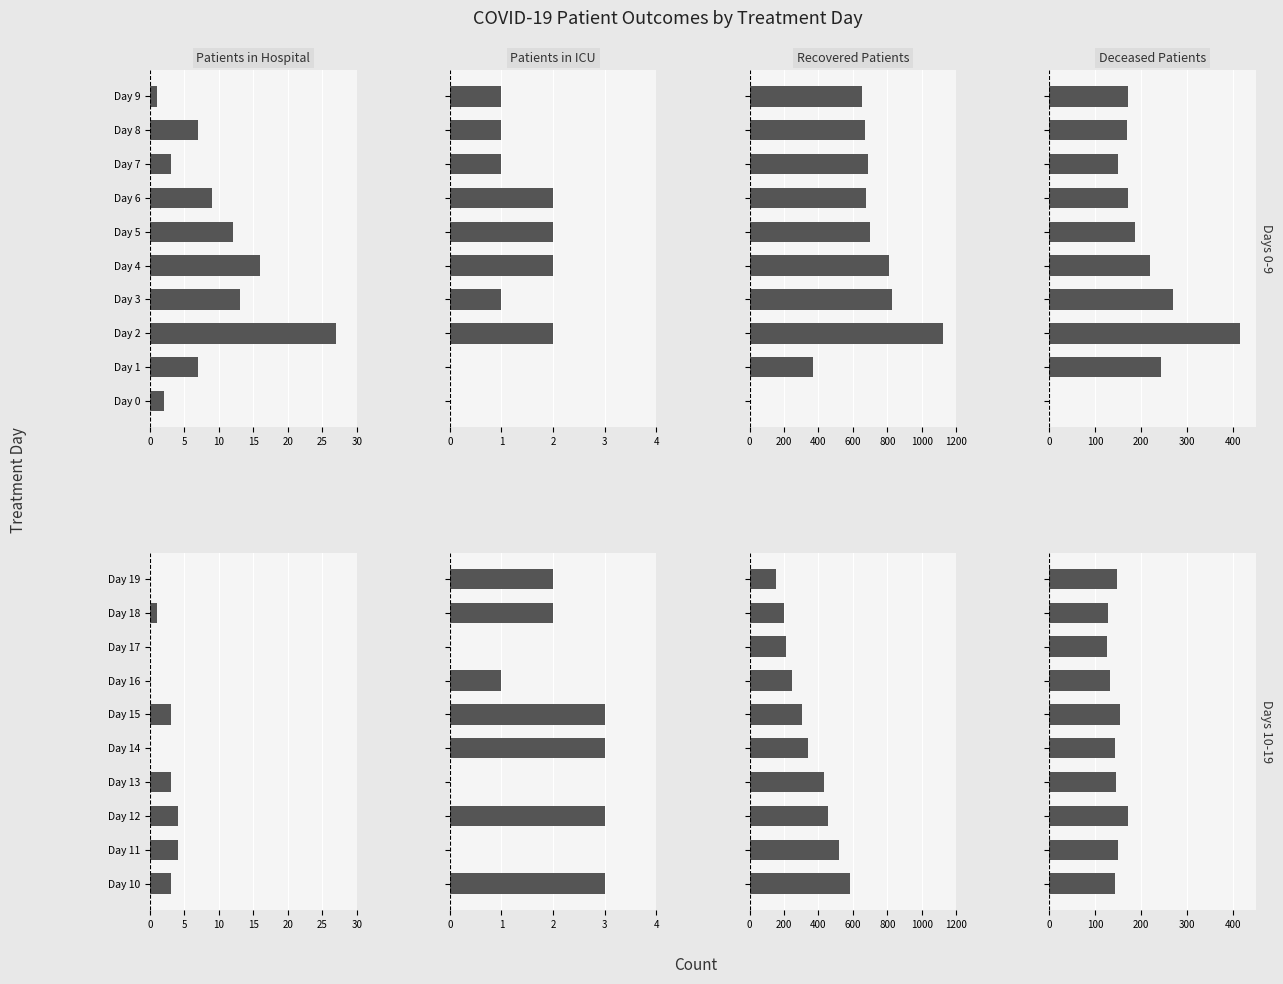

Between Day 16 and Day 19, which series saw the biggest shift?

Recovered Patients